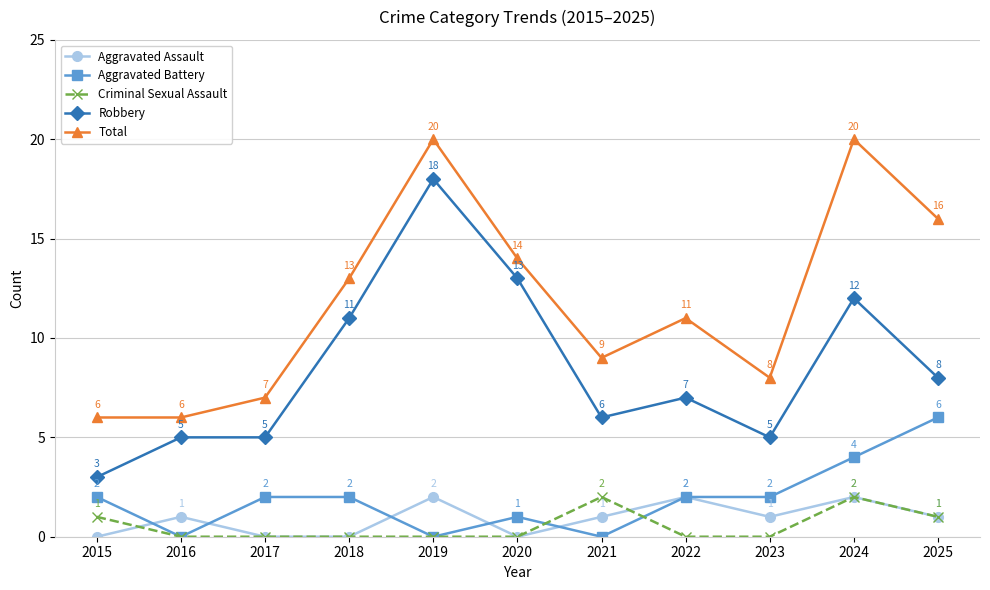

What is the difference between the Robbery values at 2019 and 2022?

11